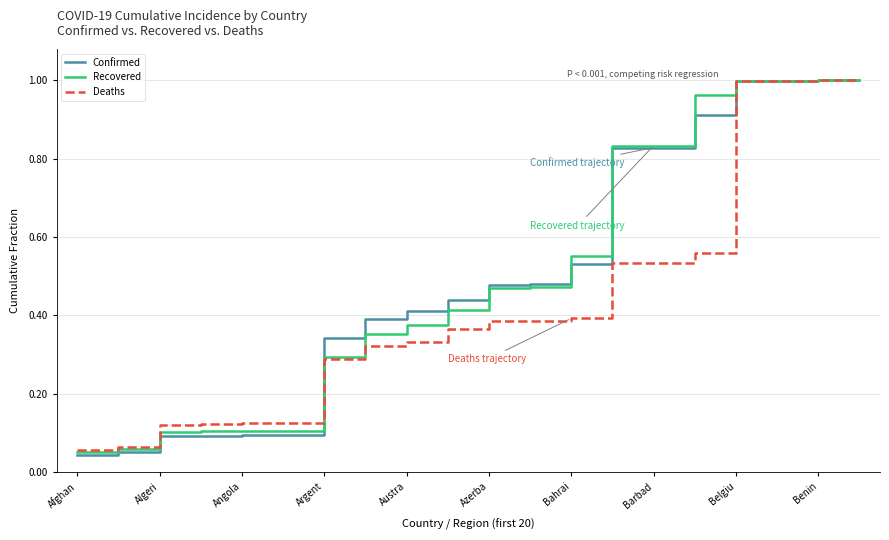

Which series has the largest range (max minus min)?

Confirmed